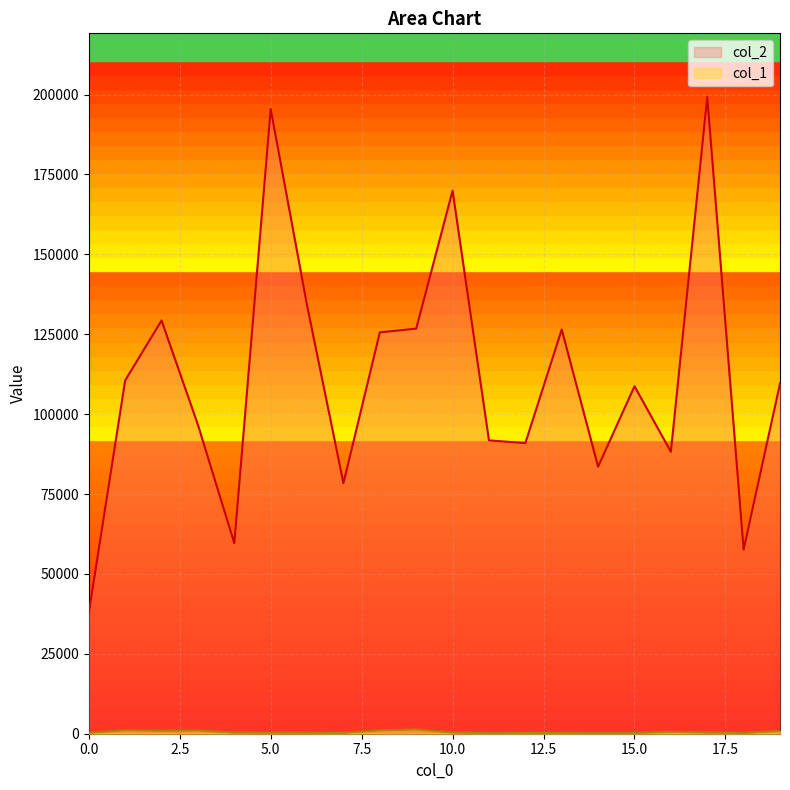

At how many categories does at least one series exceed 129662?

4